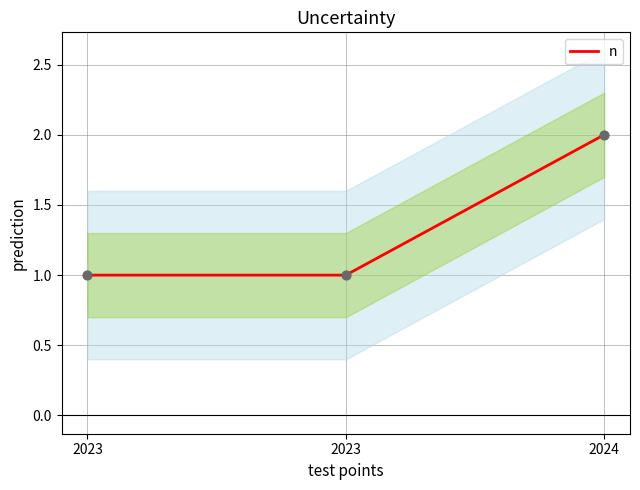

Approximately how many times larger is the value at 2023 compared to 2023?

1.0